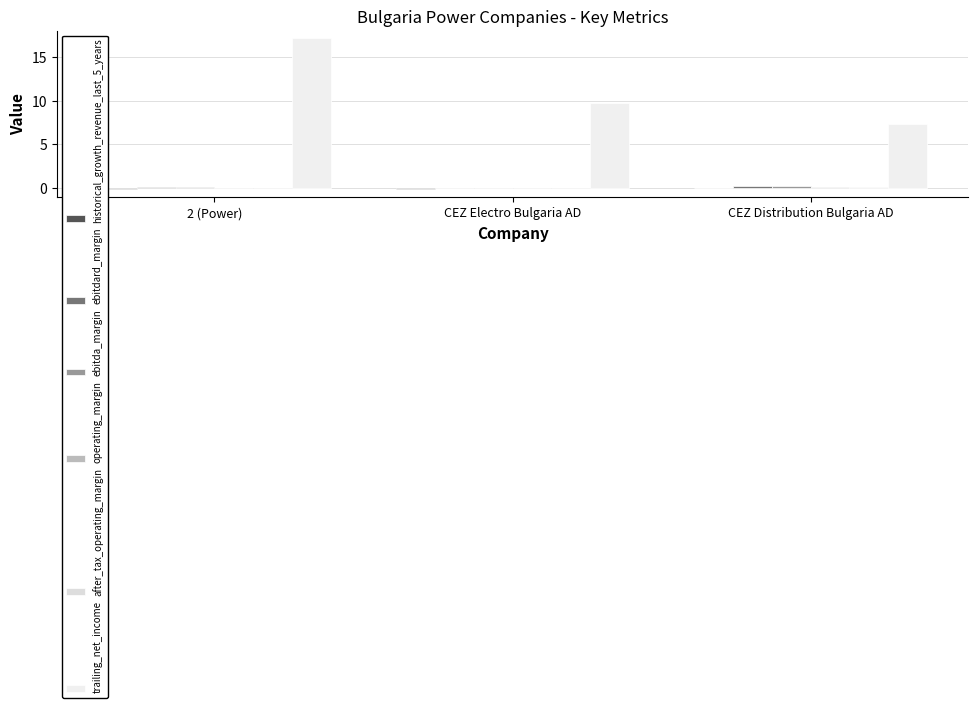

Which series has the largest total across all categories?

trailing_net_income